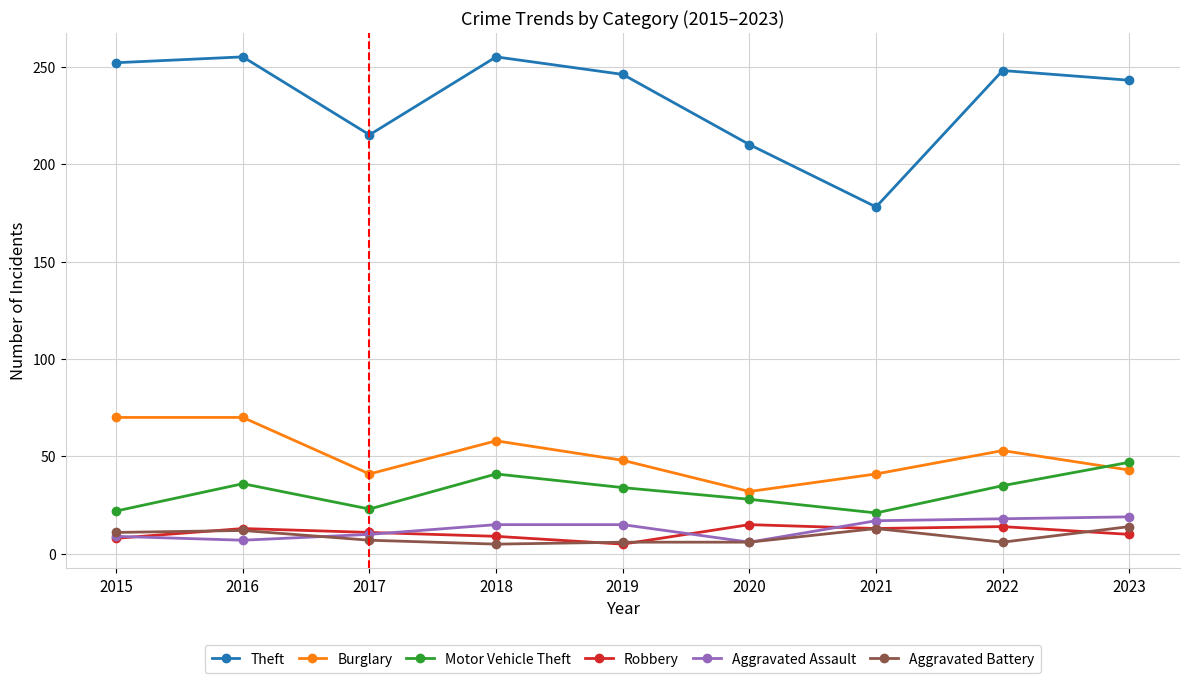

Does the chart have visible grid lines?

Yes